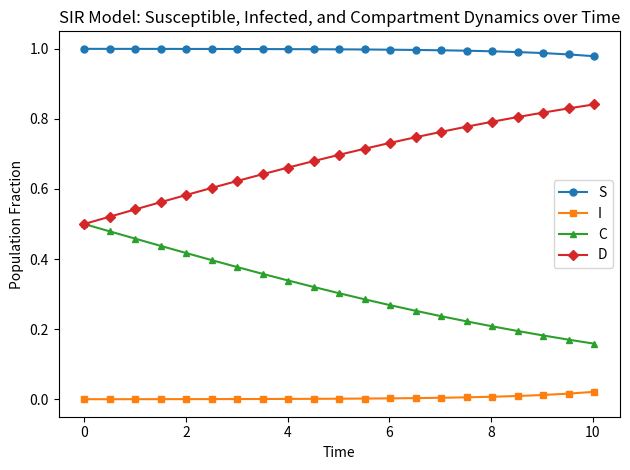

True or false: C and S cross at least once.

False